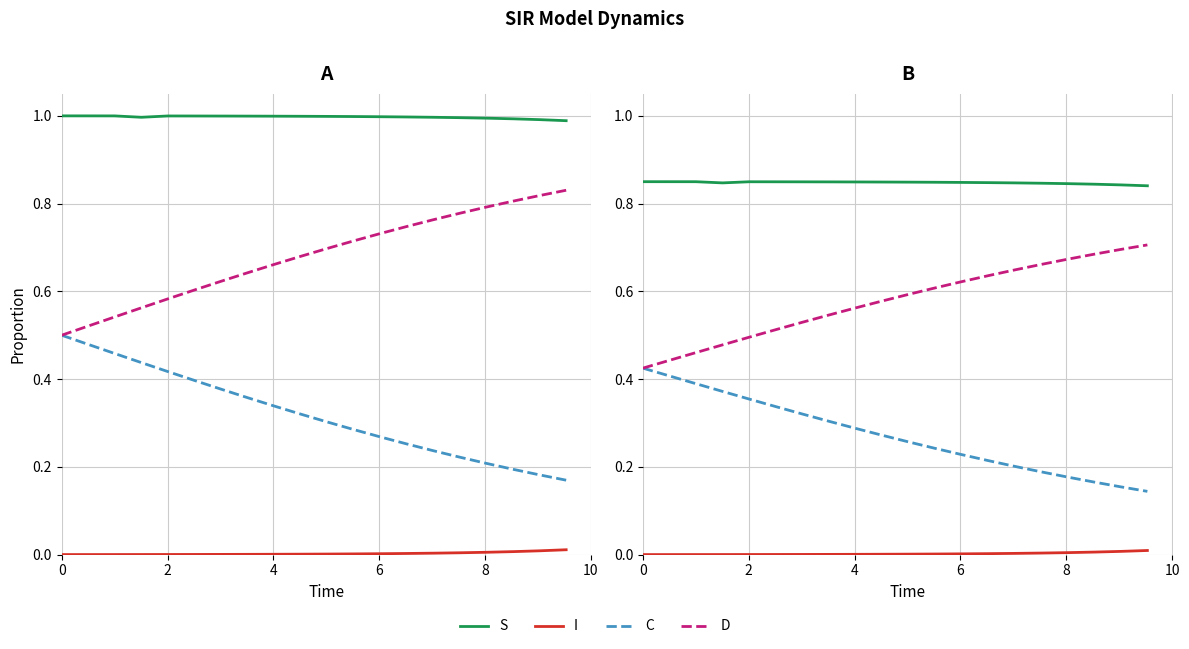

True or false: I and D cross at least once.

False